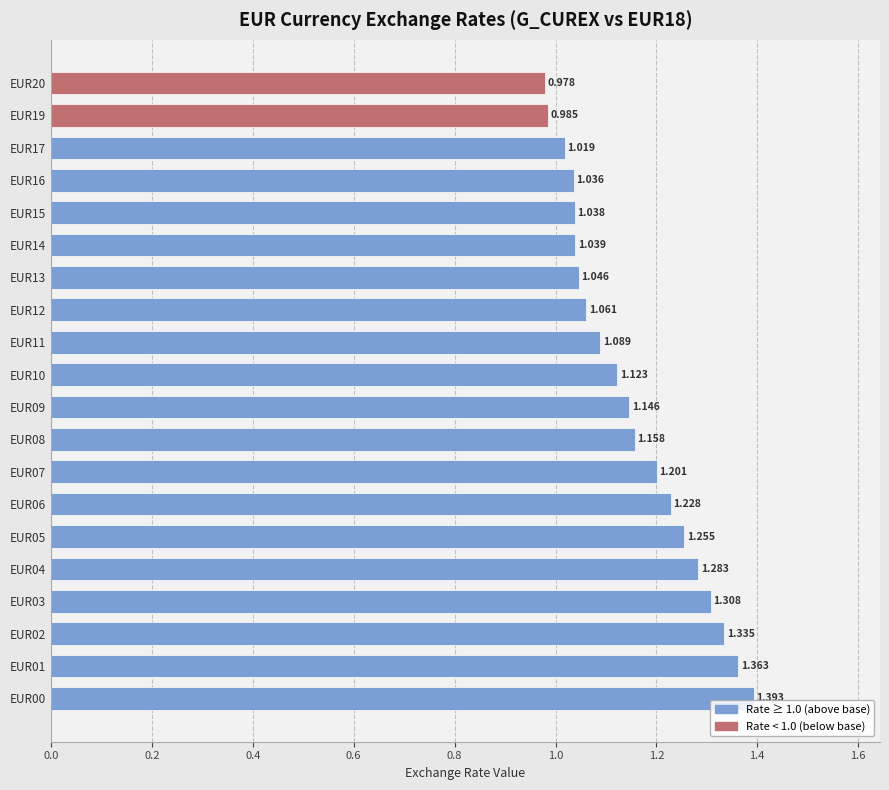

What is the maximum value shown in the chart?

1.4